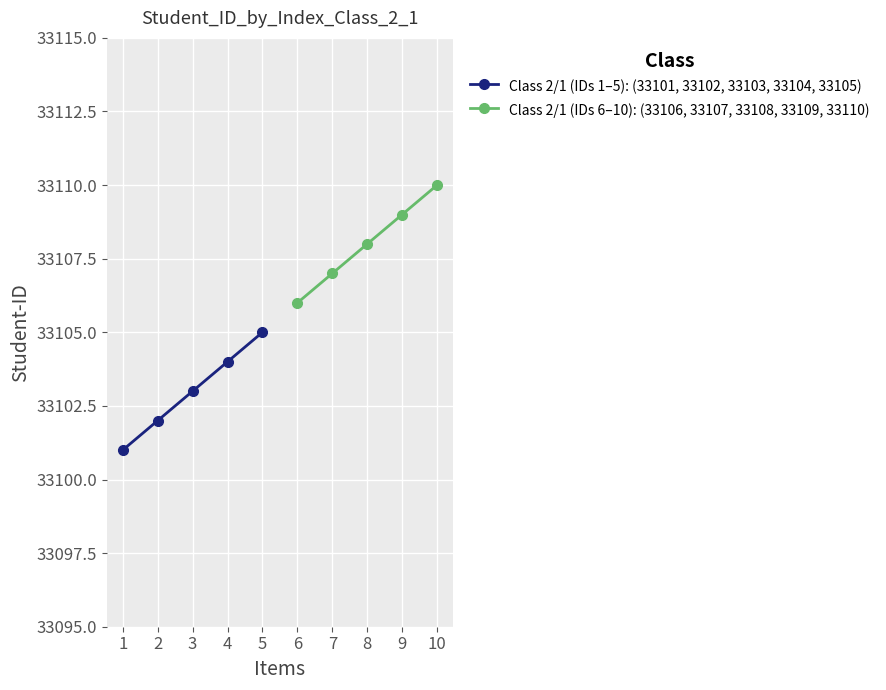

Which category has the lowest value in the Class 2/1 (IDs 6–10): (33106, 33107, 33108, 33109, 33110) series?

6